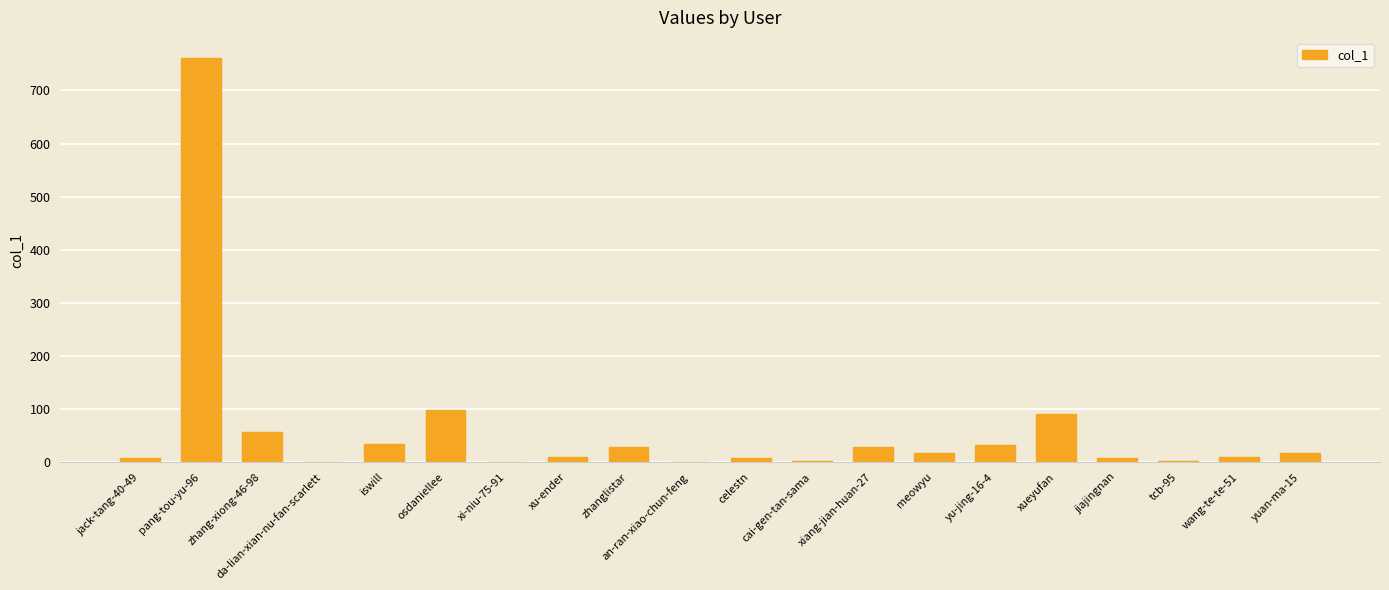

What is the change in value from jack-tang-40-49 to da-lian-xian-nu-fan-scarlett?

-8